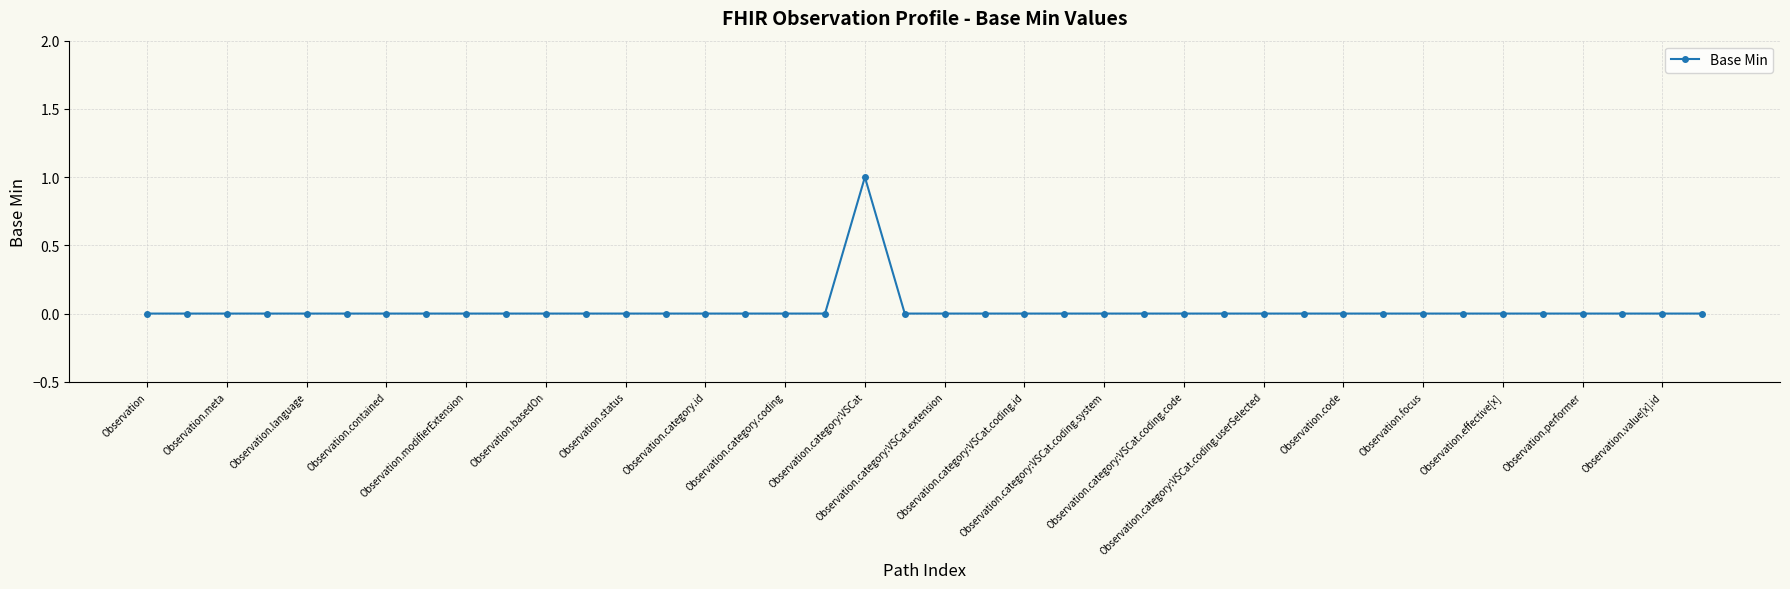

What is the greatest value displayed?

1